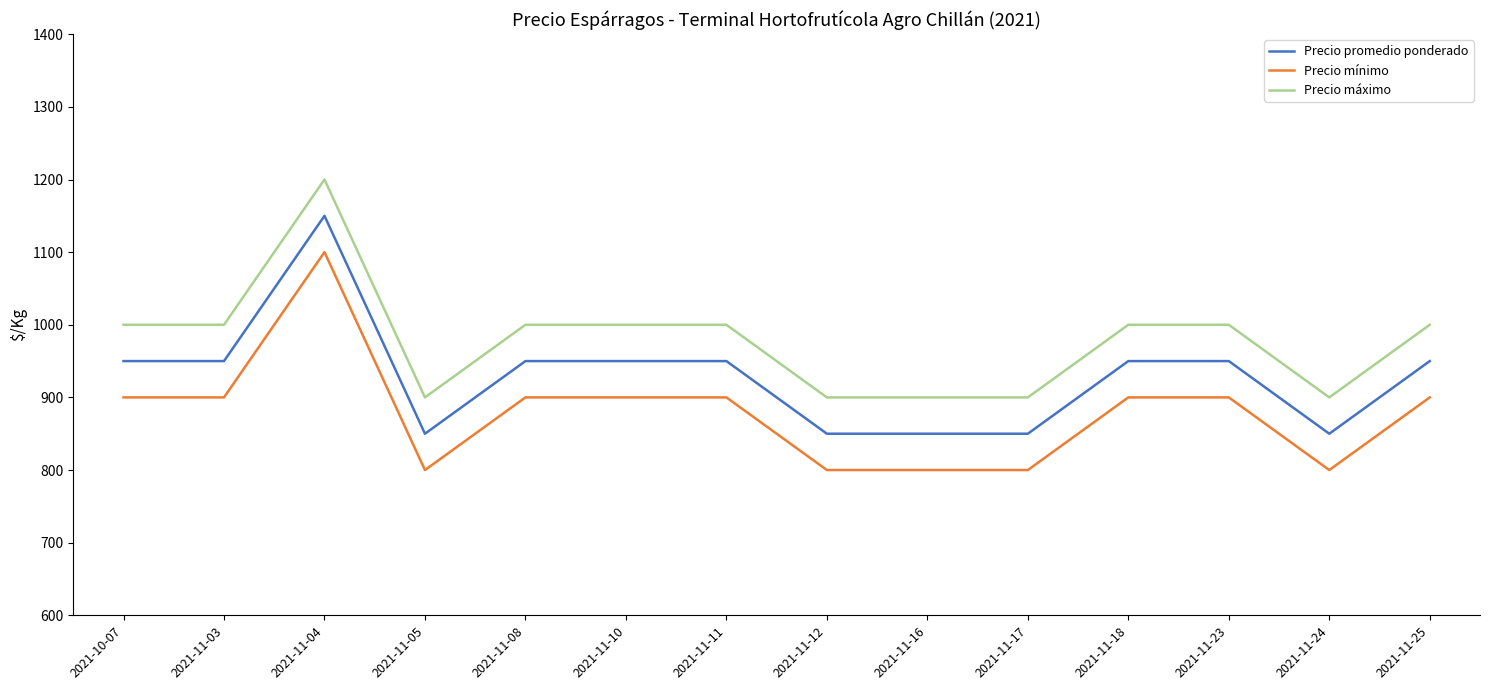

The value of Precio máximo at 2021-10-07 is 1600. True or false?

False